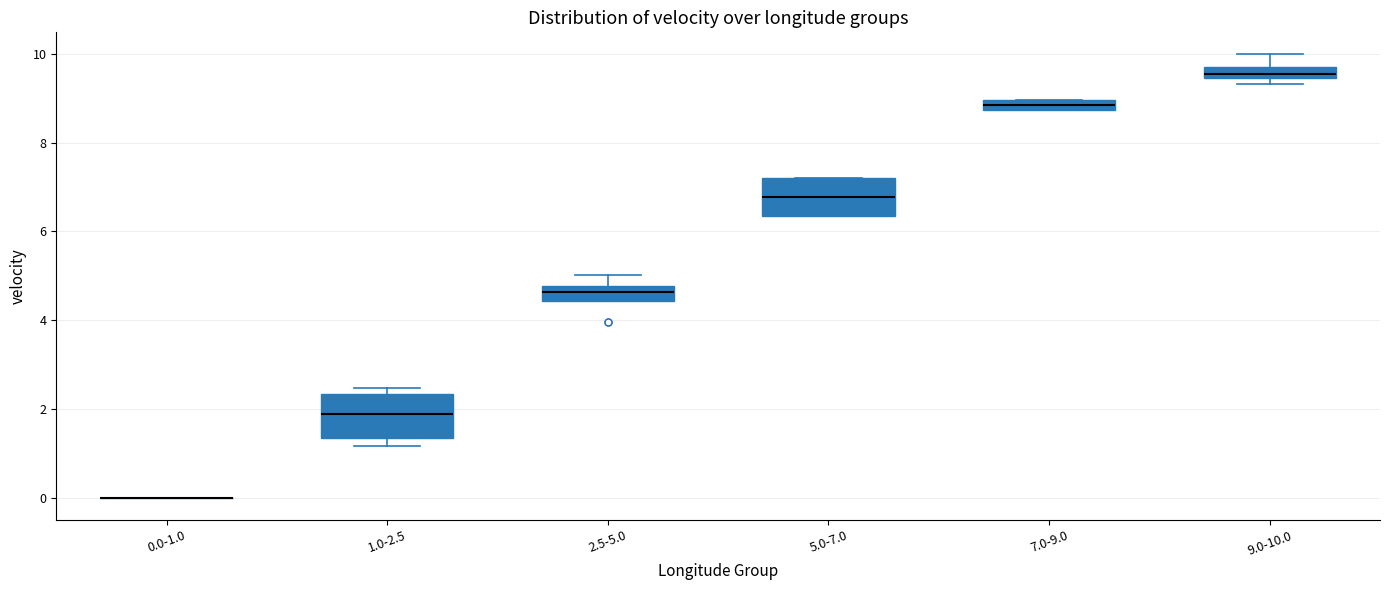

Where is the upper edge of the box for 7.0-9.0 on the y-axis? The values are not printed on the chart, so give them approximately, as read against the axis.

9.0